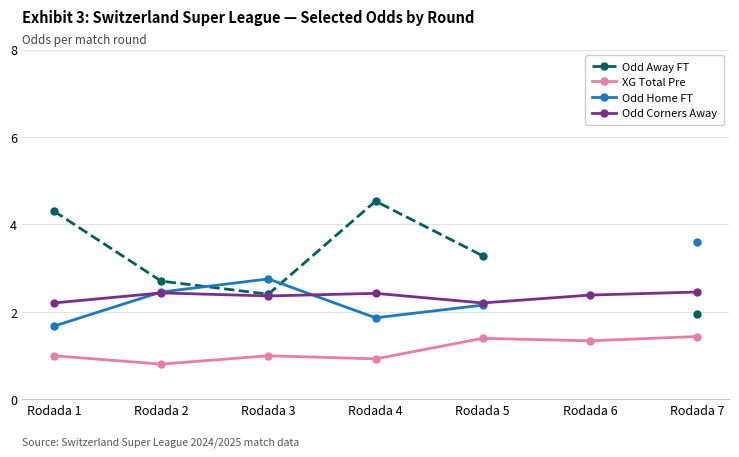

Where is Odd Away FT nearest to the value 3?

Rodada 5